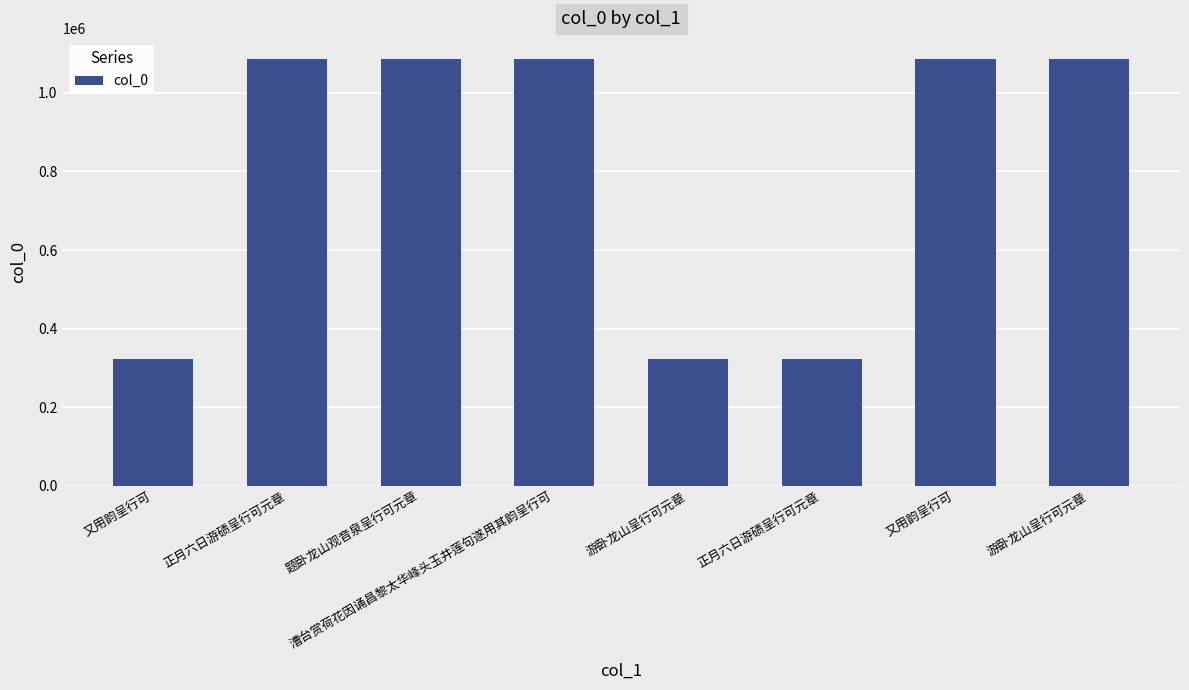

What is the difference between the second highest and second lowest values?

763688